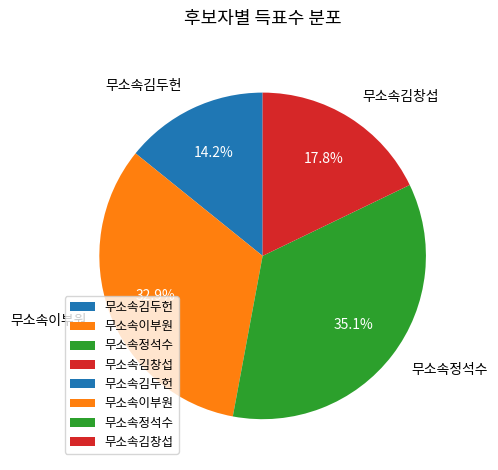

What percentage is the 무소속김창섭 slice, to the nearest percent?

18%